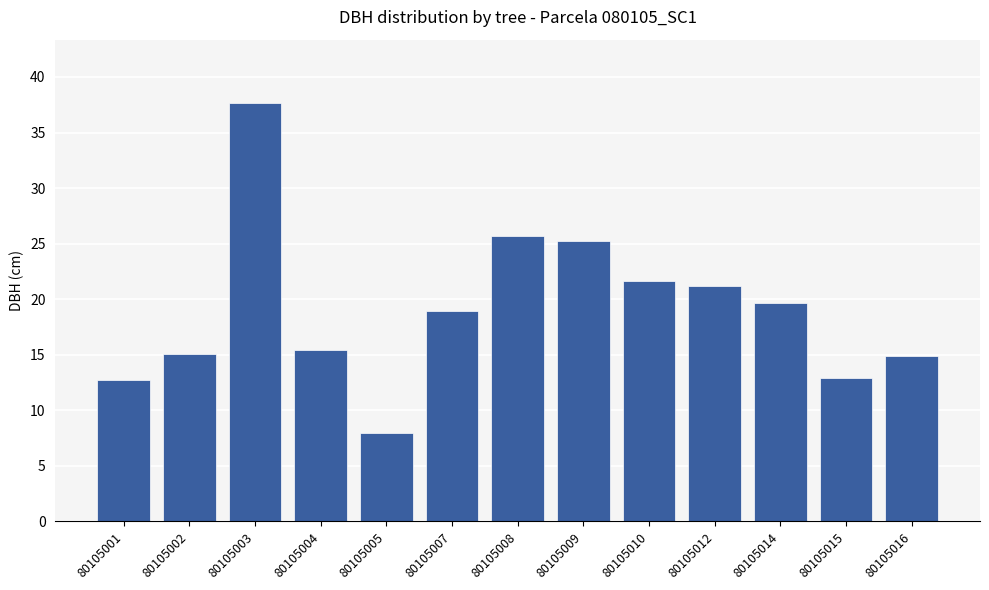

Where is the data nearest to the value 22?

80105010